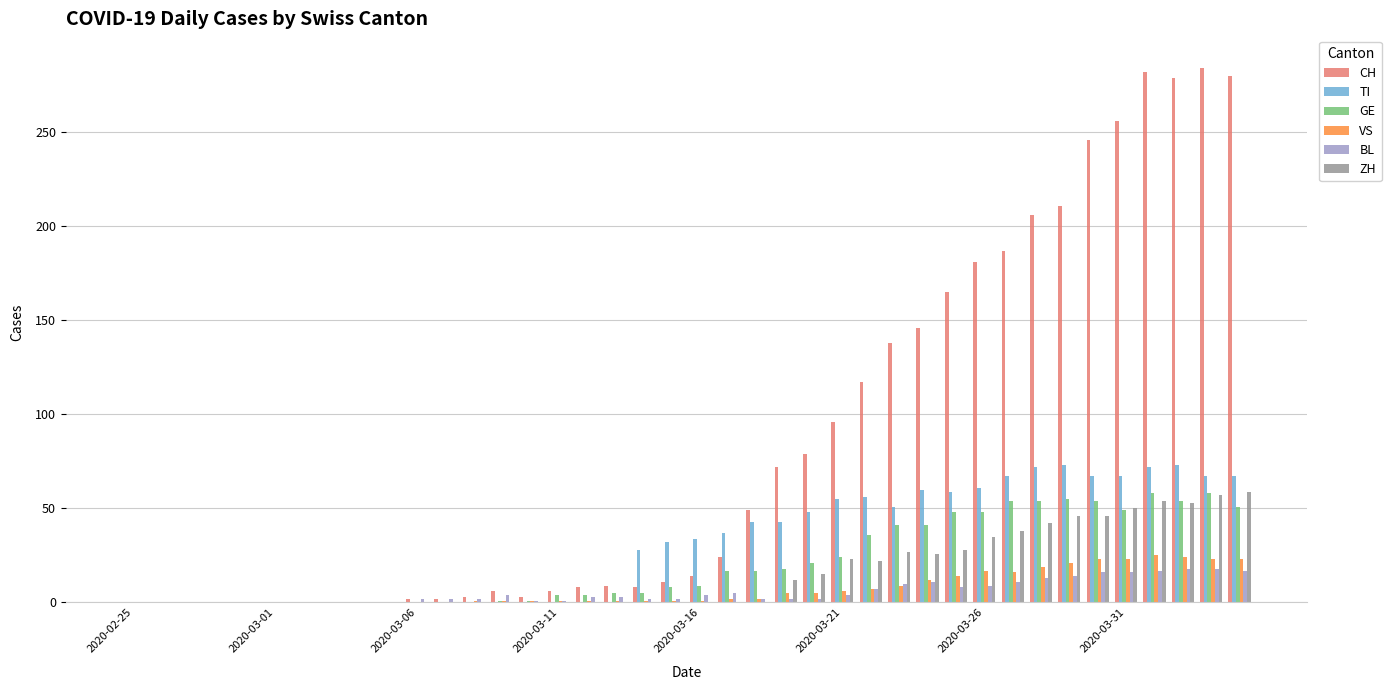

Count the number of data series in this chart.

6